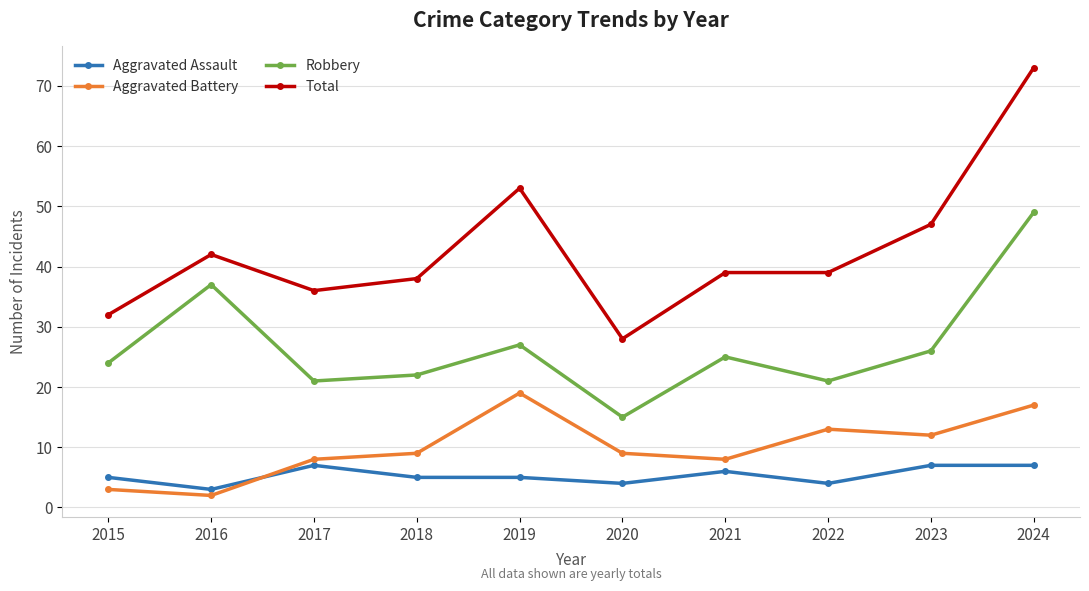

Reading left to right, list all the values displayed in this chart.

Aggravated Assault: 5	3	7	5	5	4	6	4	7	7
Aggravated Battery: 3	2	8	9	19	9	8	13	12	17
Robbery: 24	37	21	22	27	15	25	21	26	49
Total: 32	42	36	38	53	28	39	39	47	73